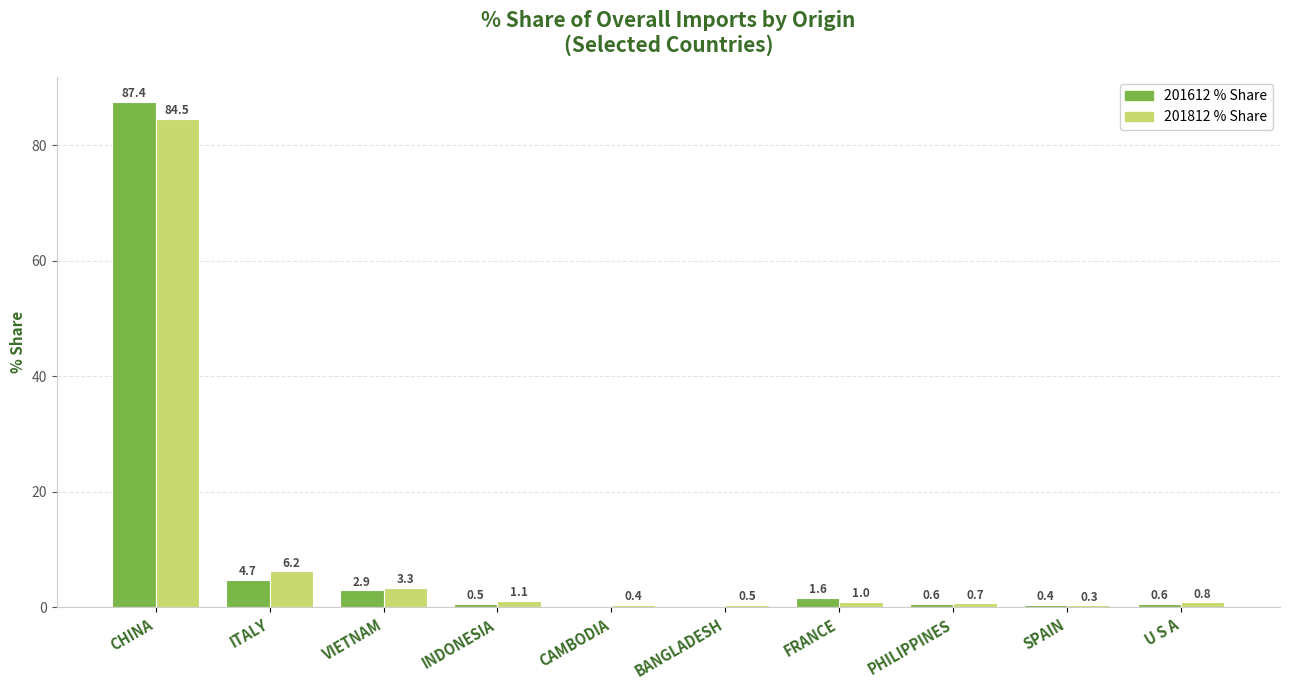

What is the total value across all series at U S A?

1.5